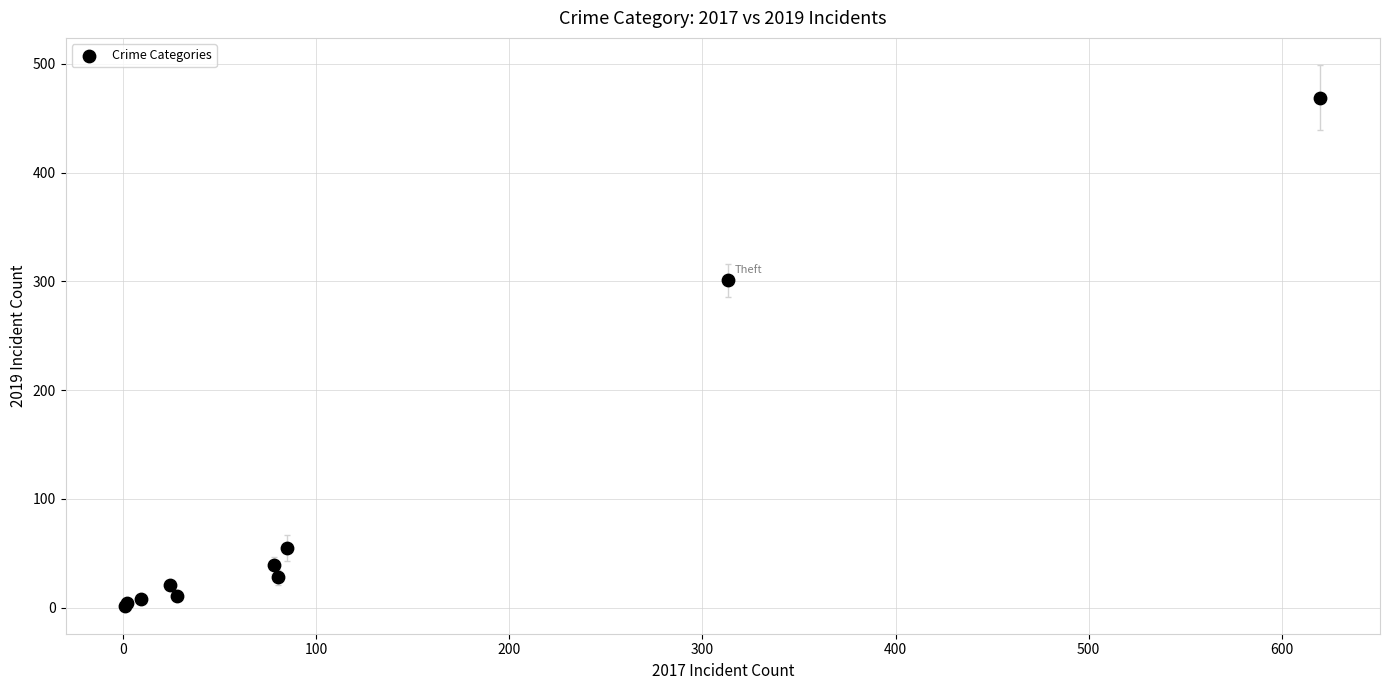

What Y value in the scatter plot is closest to 235?

301